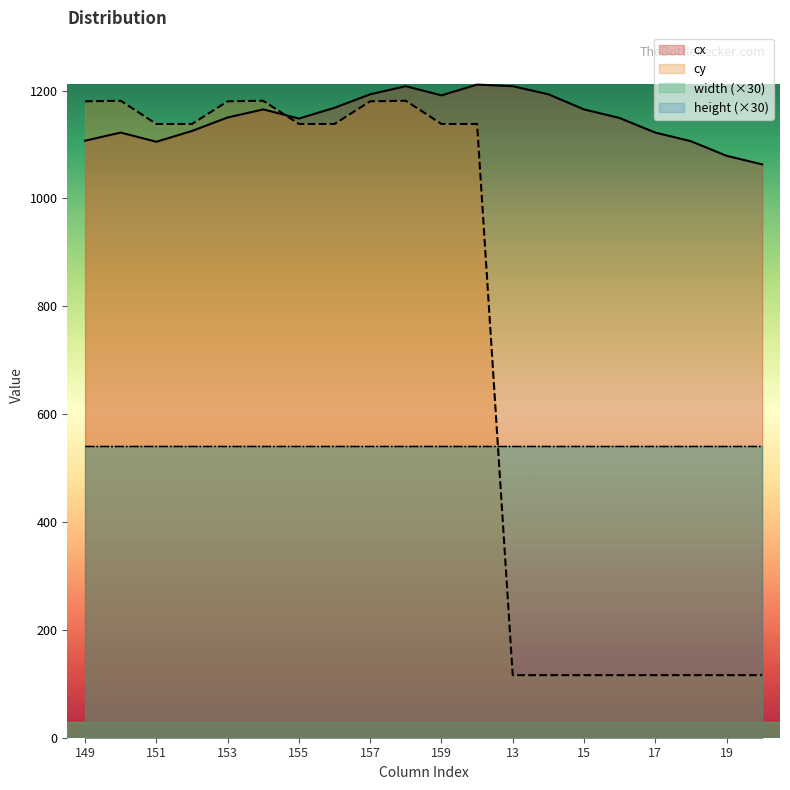

What value does the cx series have at 150?

1122